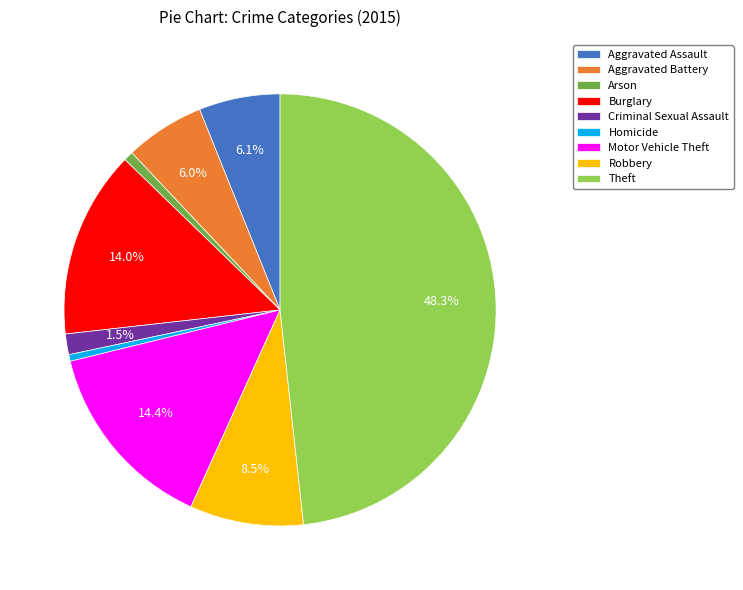

What percentage do Theft and Criminal Sexual Assault together represent?

49.8%